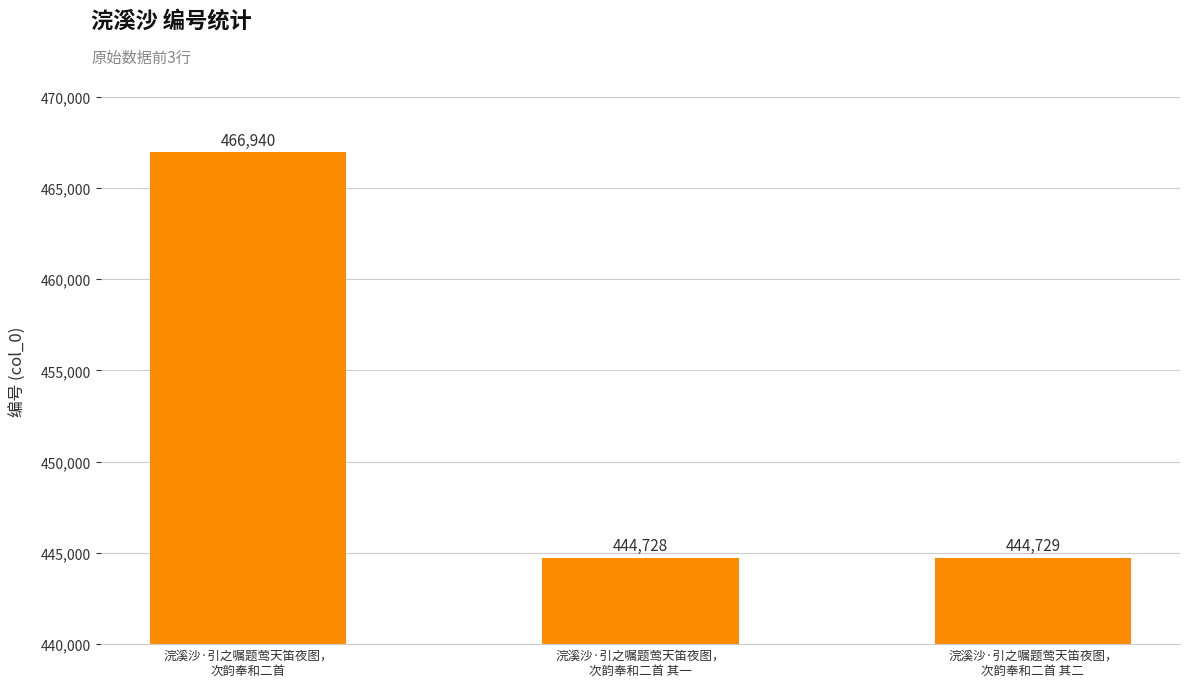

At which label does the data first exceed 444729?

浣溪沙·引之嘱题莺天笛夜图，
次韵奉和二首